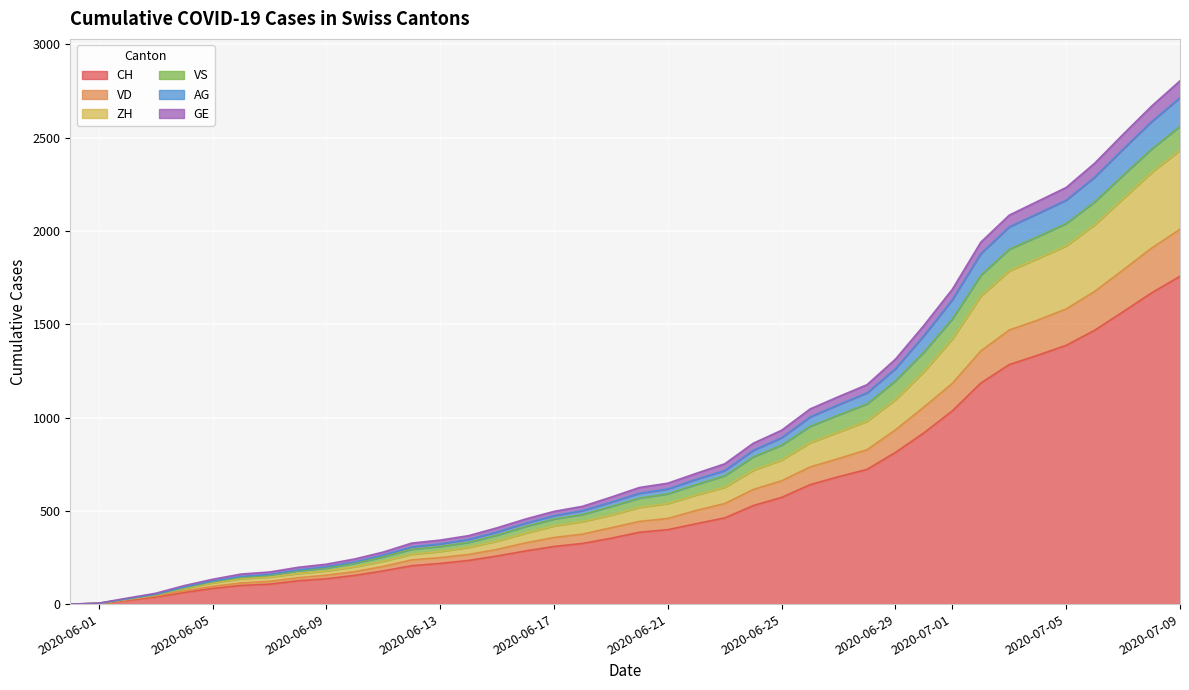

What is the difference between the second highest and second lowest values in the CH series?

1561